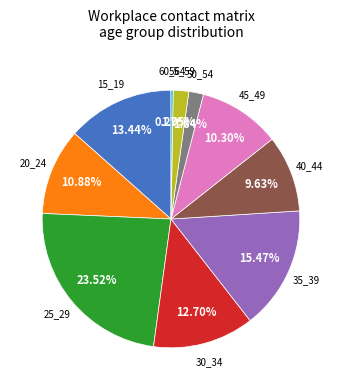

Is there a majority slice in this chart?

No